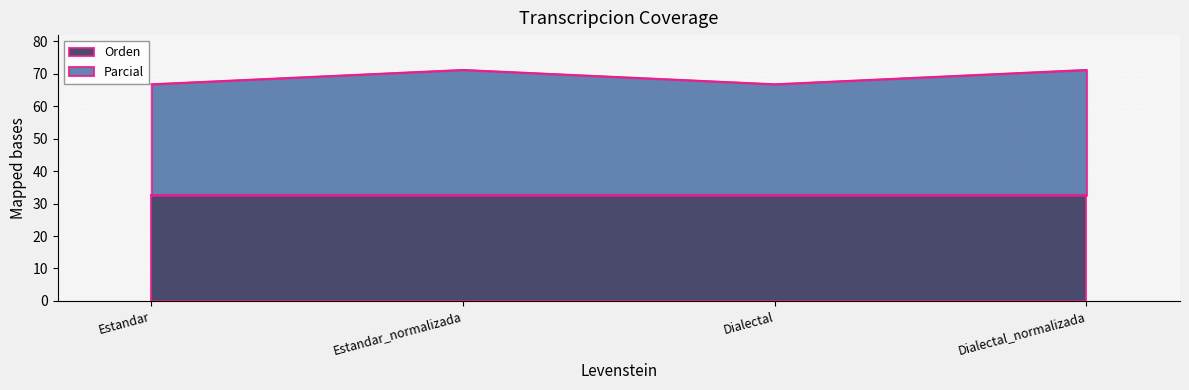

Read the Orden value at Estandar.

32.6